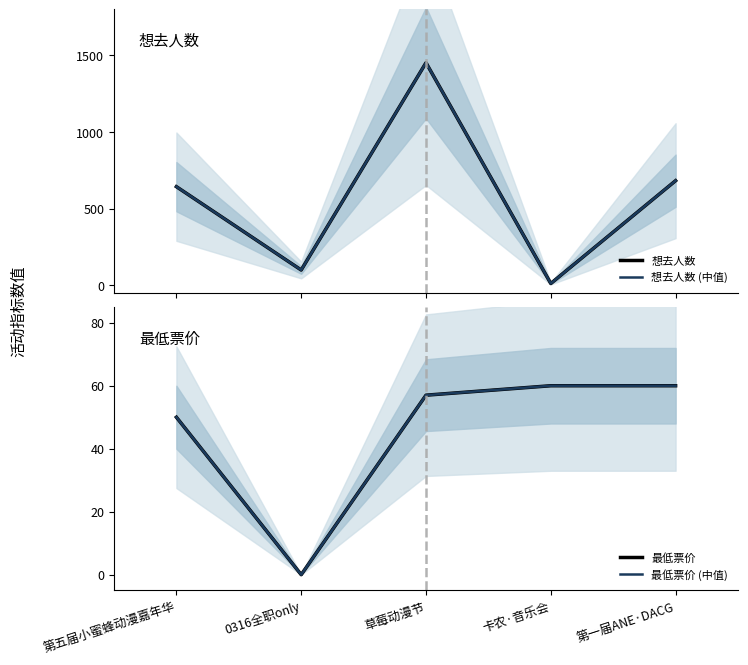

Which series has the largest total across all categories?

想去人数